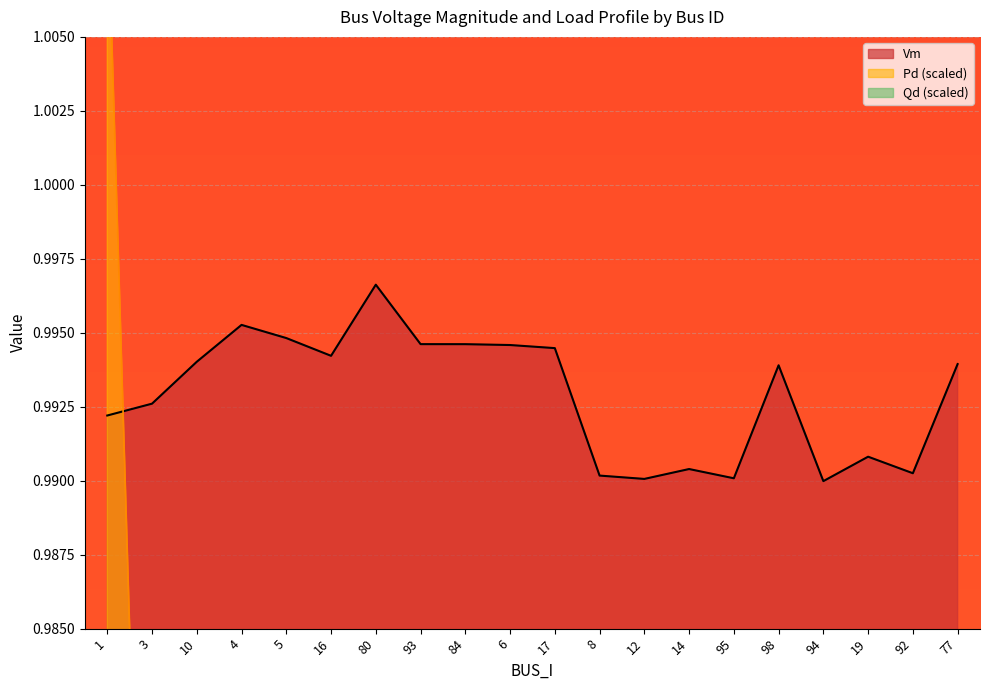

True or false: Vm has a value of 1.6 at 84.

False